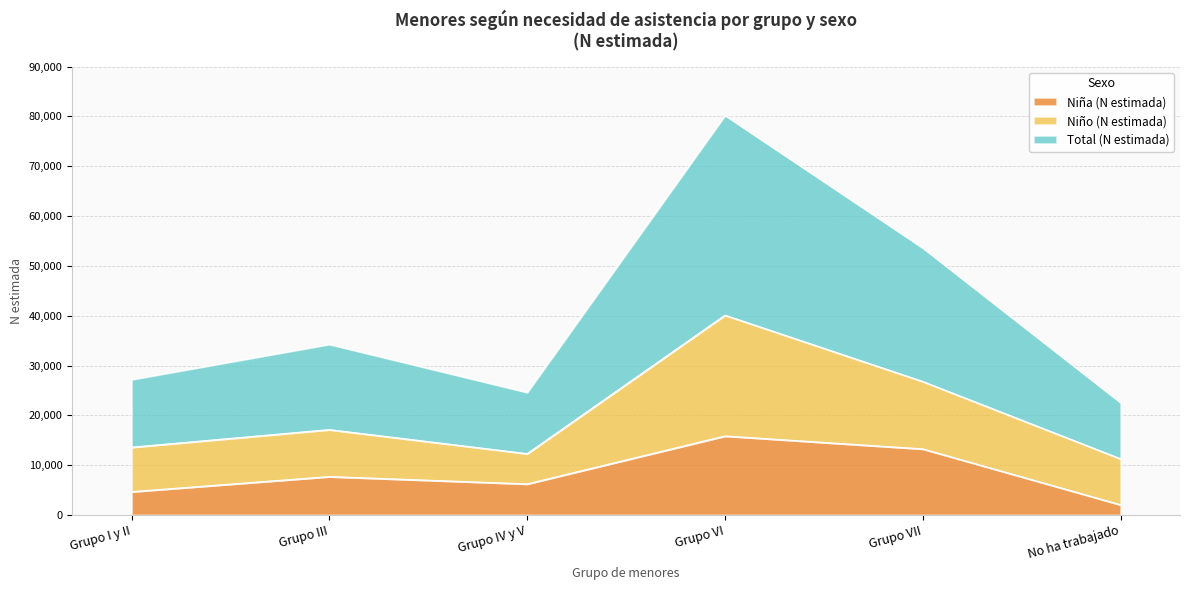

What is the difference between the maximum and minimum values in the Niña (N estimada) series?

13811